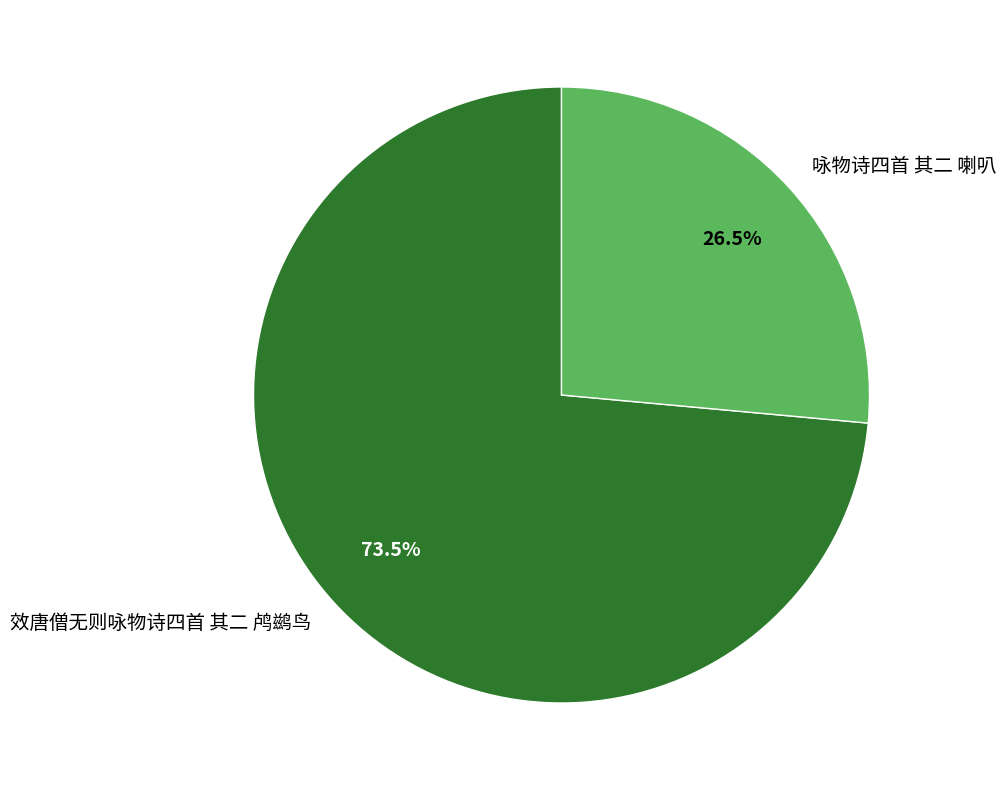

Do 效唐僧无则咏物诗四首 其二 鸬鹚鸟 and 咏物诗四首 其二 喇叭 together represent more than half of the pie?

Yes